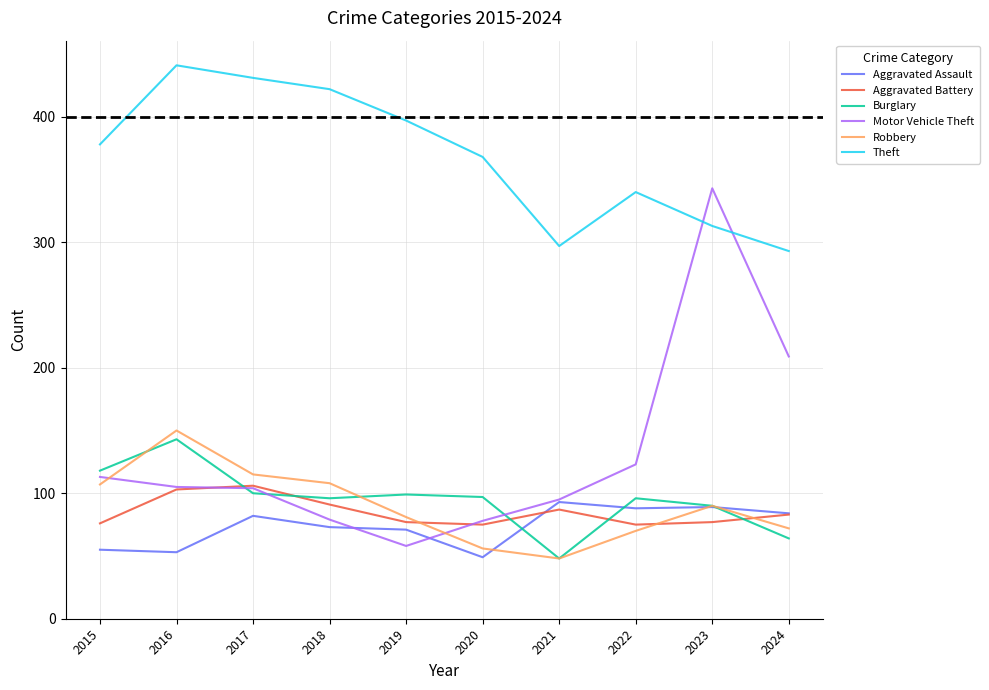

What is the spread (max minus min) of values at 2024?

229